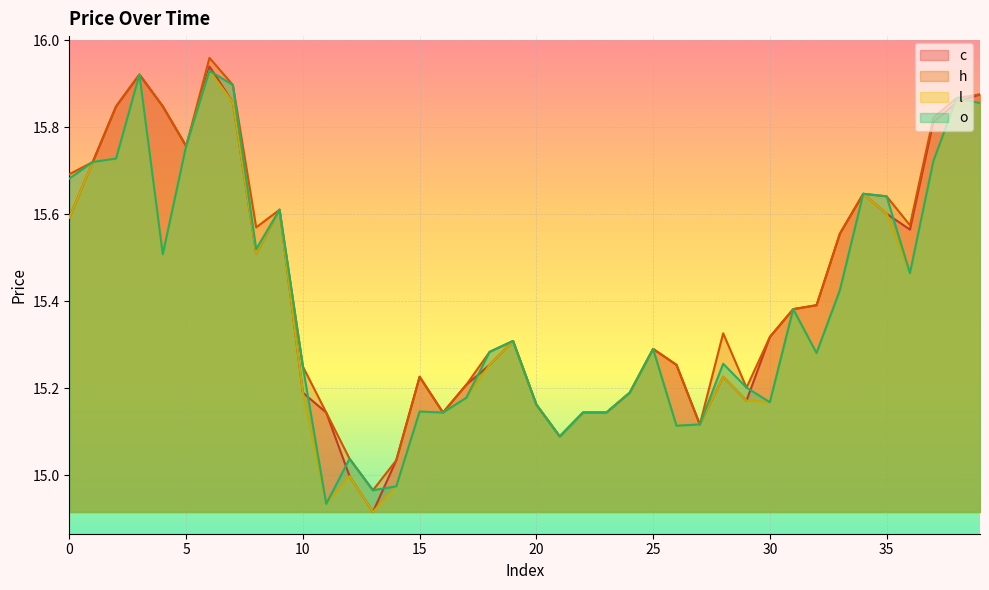

How many distinct data groups are displayed?

4